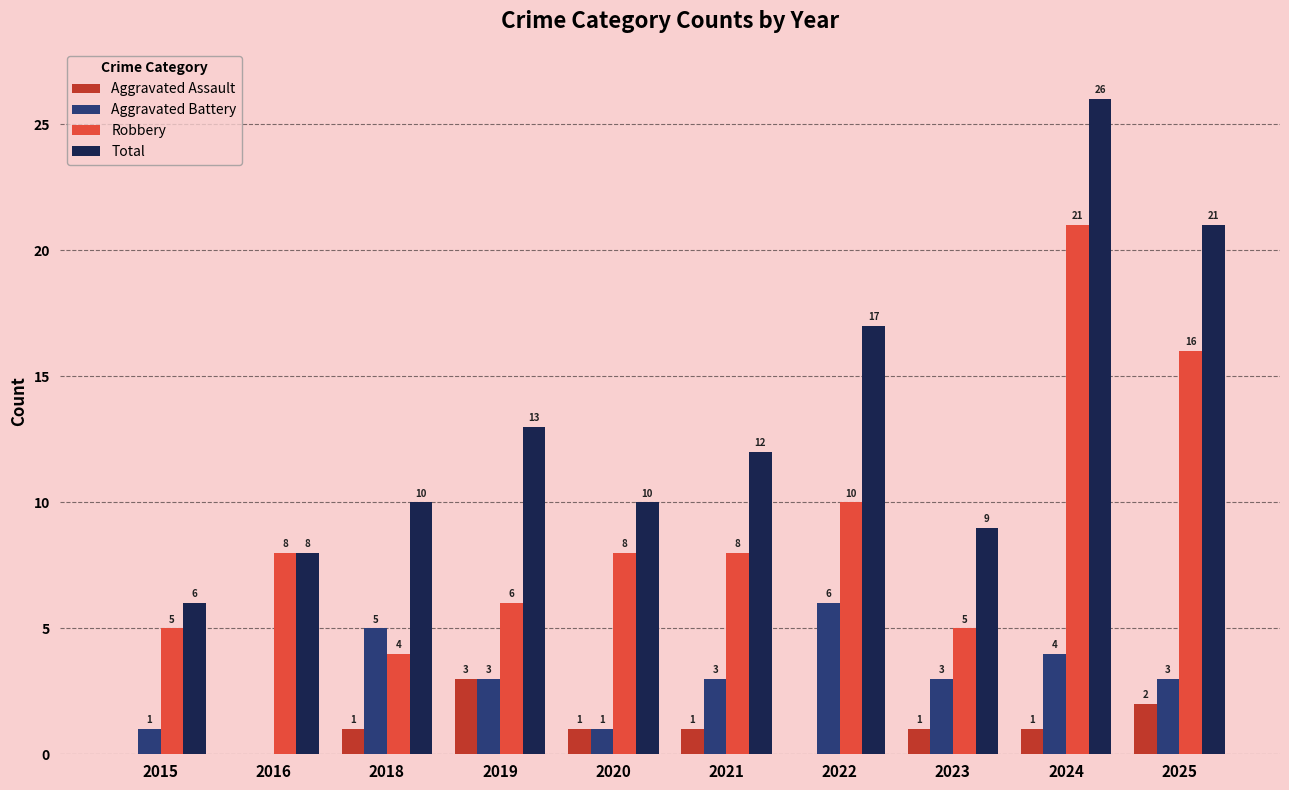

Which series changed the most between 2020 and 2024?

Total